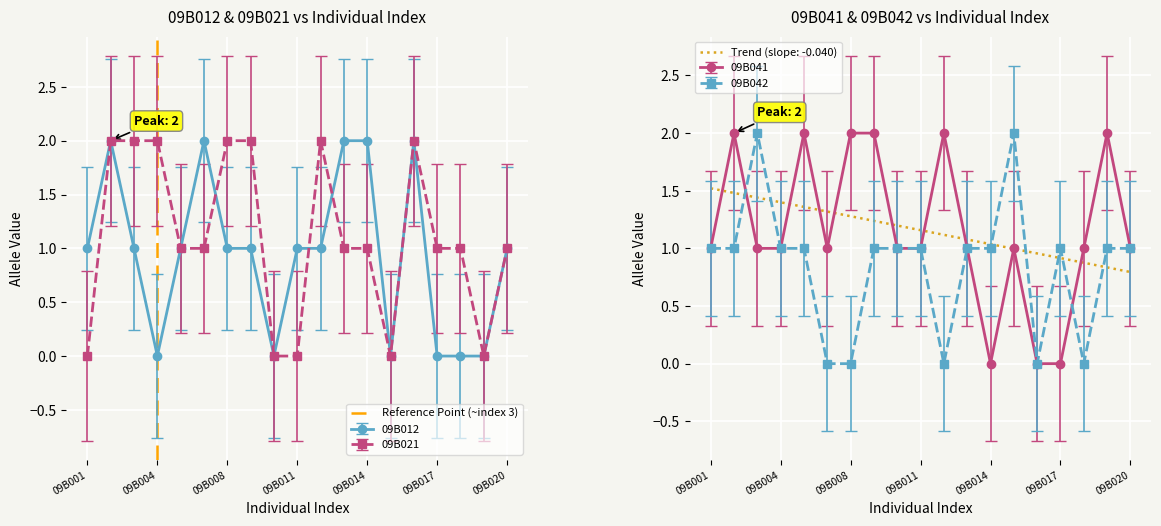

The 09B021 series shows 2 at 09B004. True or false?

True